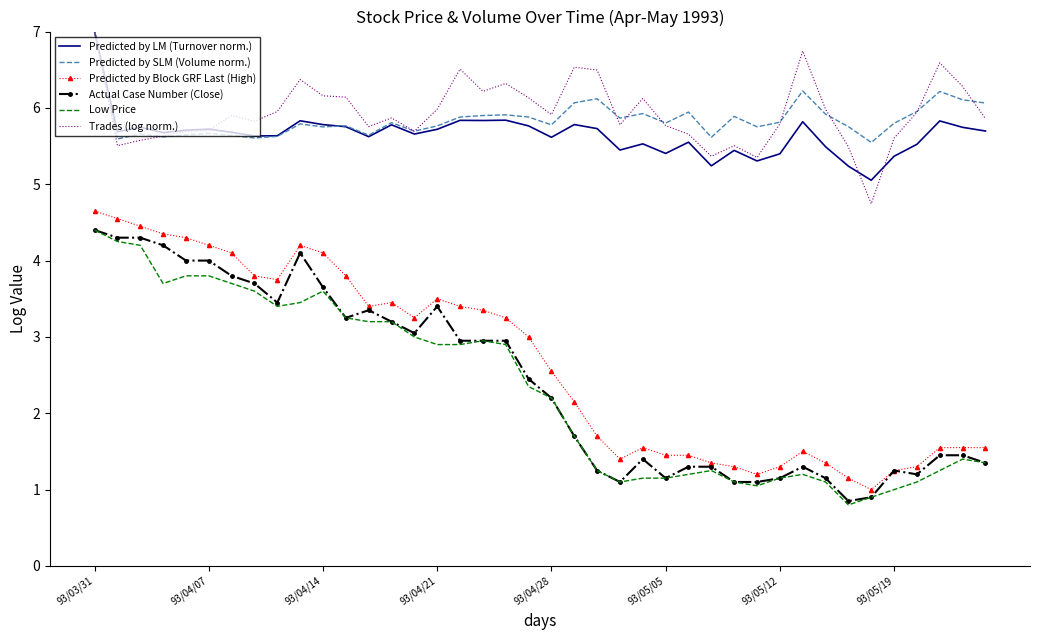

What is the maximum value shown in the chart?

7.0